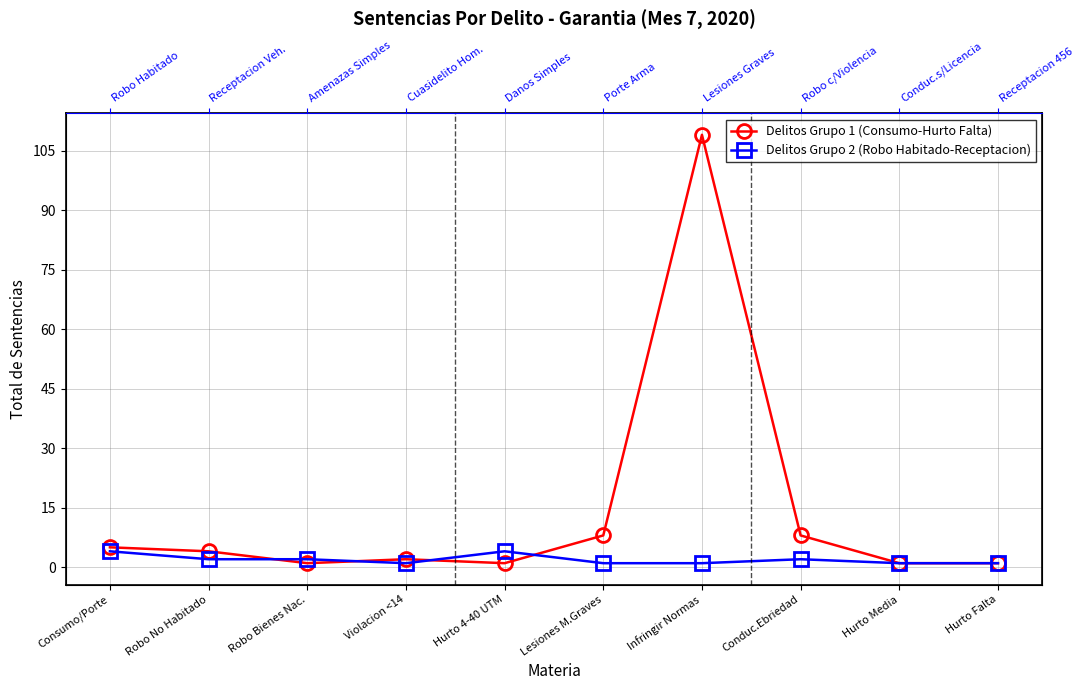

What position from the right is Hurto Falta?

1